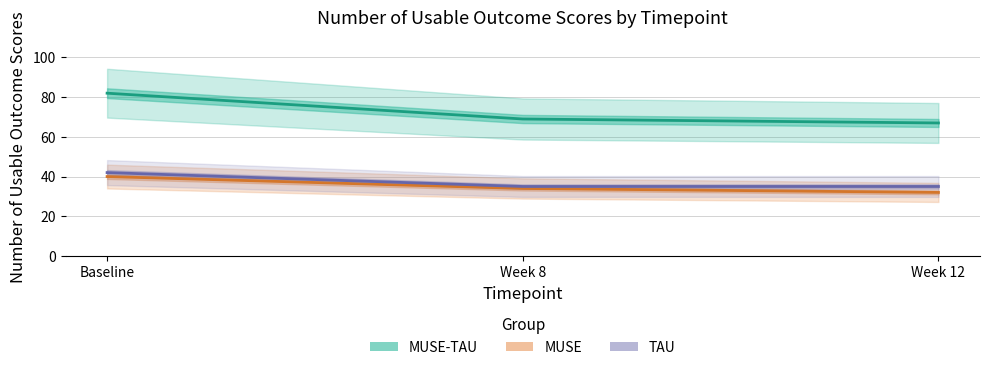

Which category has the highest value in the MUSE series?

Baseline